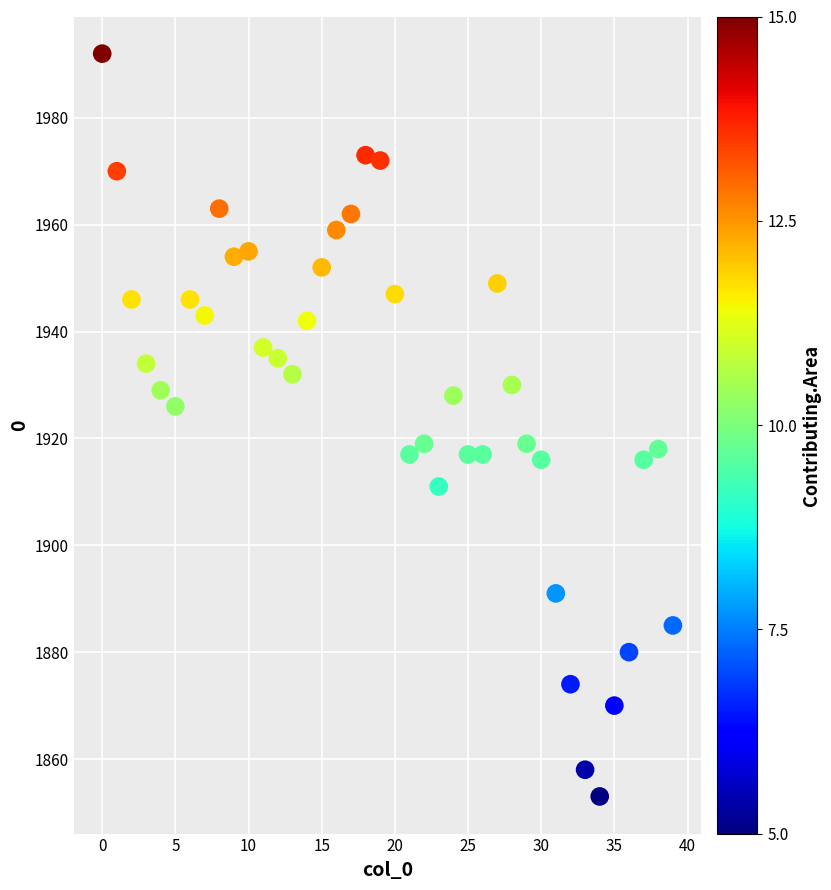

What is the range of Y values (max minus min)?

139